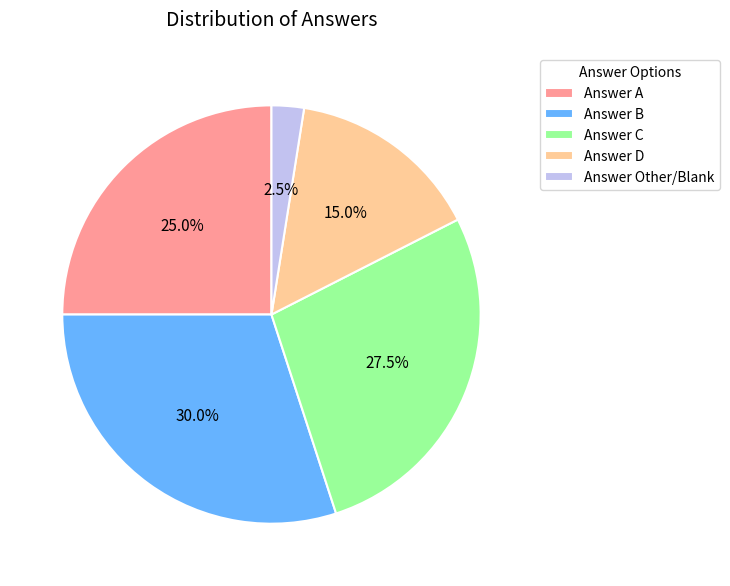

Rank the categories by value from highest to lowest.

Answer B, Answer C, Answer A, Answer D, Answer Other/Blank